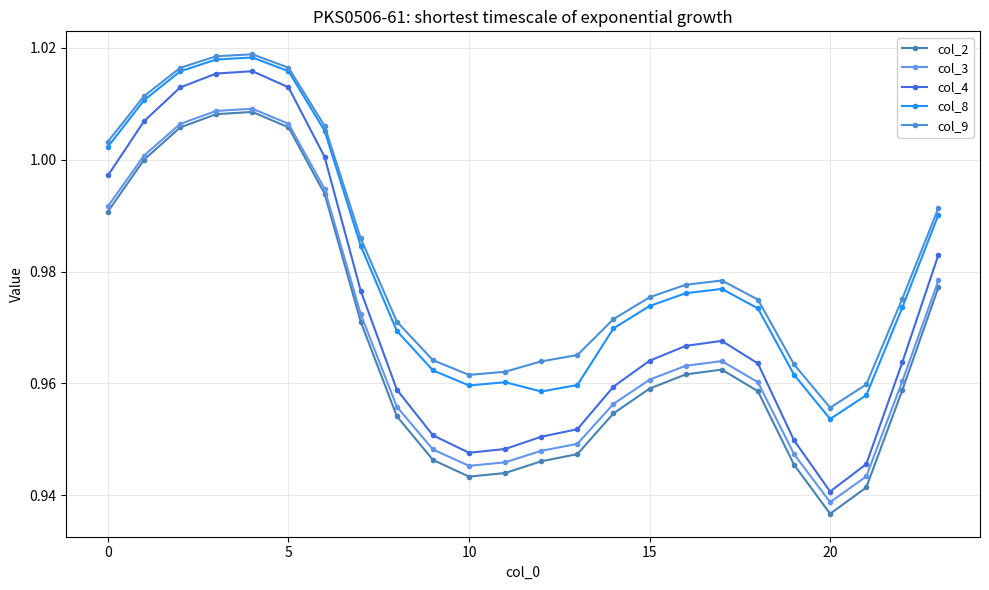

Which category has the lowest value across all series?

20